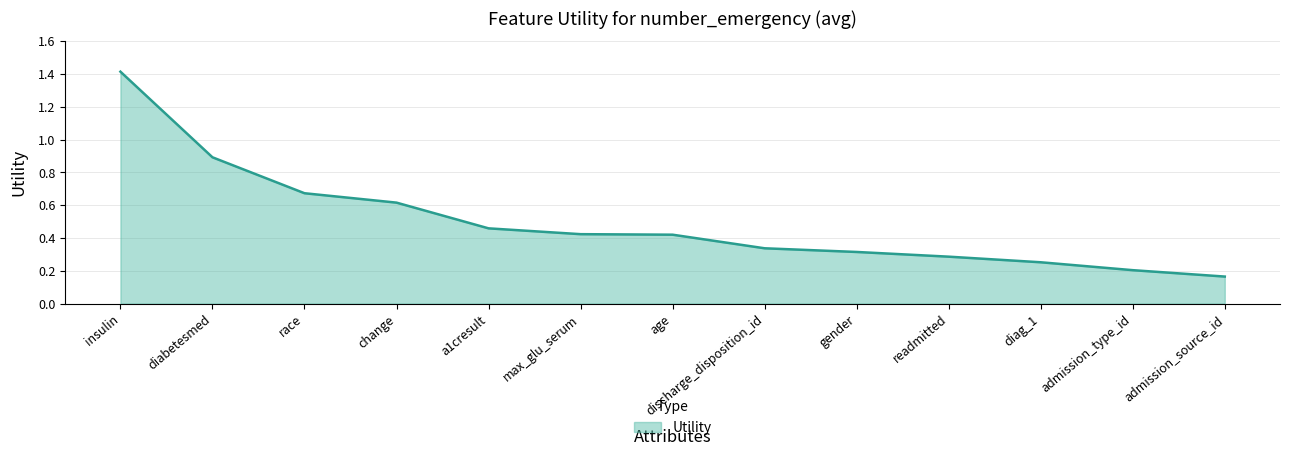

Which category has the lowest value across all series?

admission_source_id